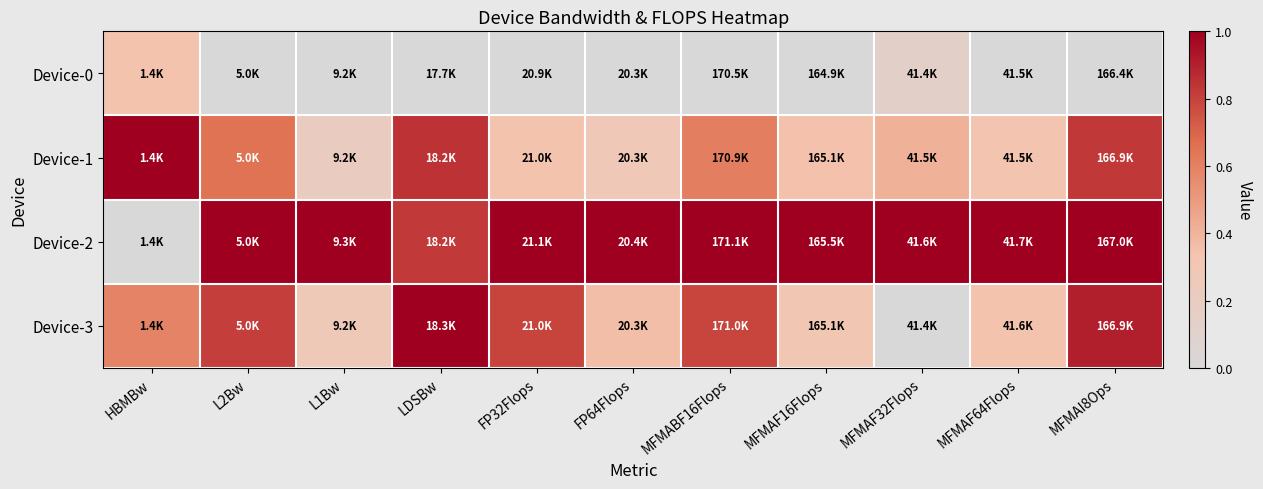

Rank the series by their maximum value, from highest to lowest.

Device-2, Device-3, Device-1, Device-0